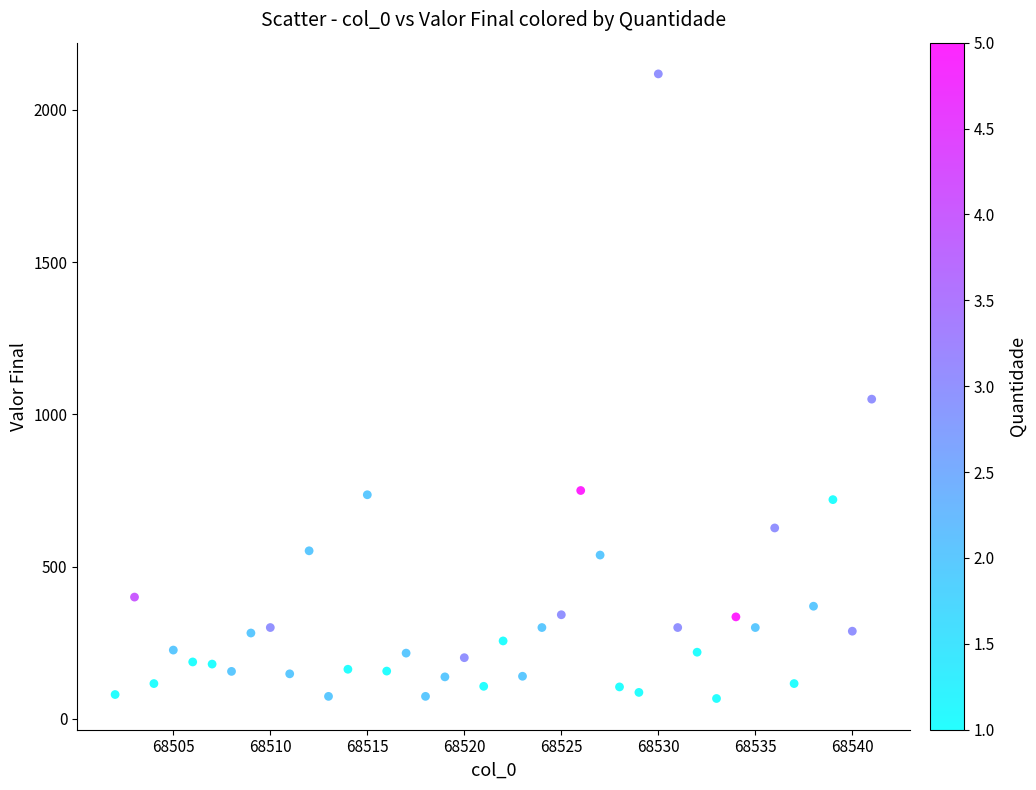

What Y value in the scatter plot is closest to 1092?

1050